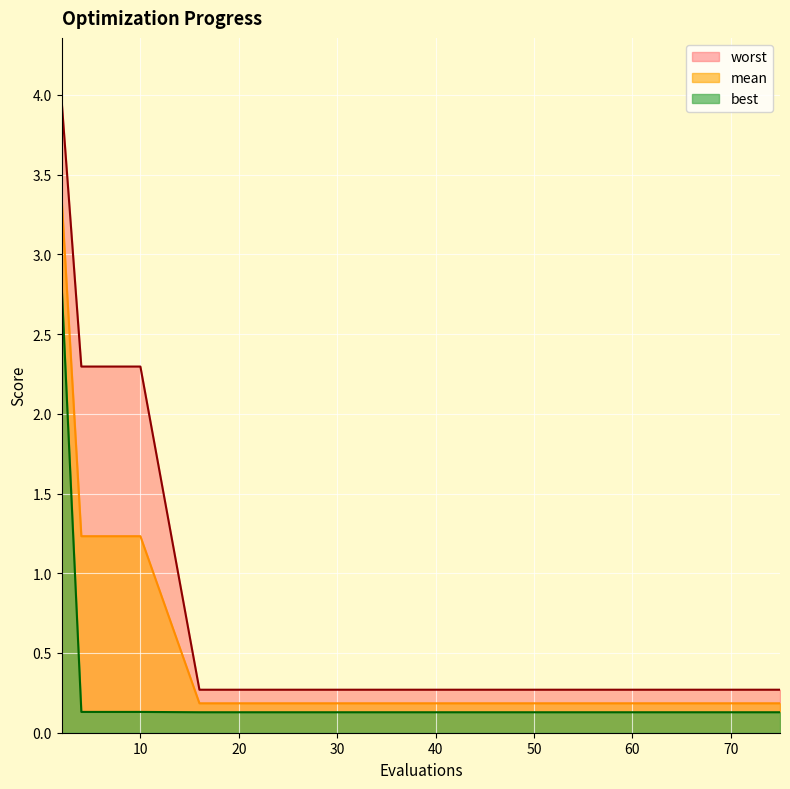

Is it true that mean equals 1.8 at 8?

False